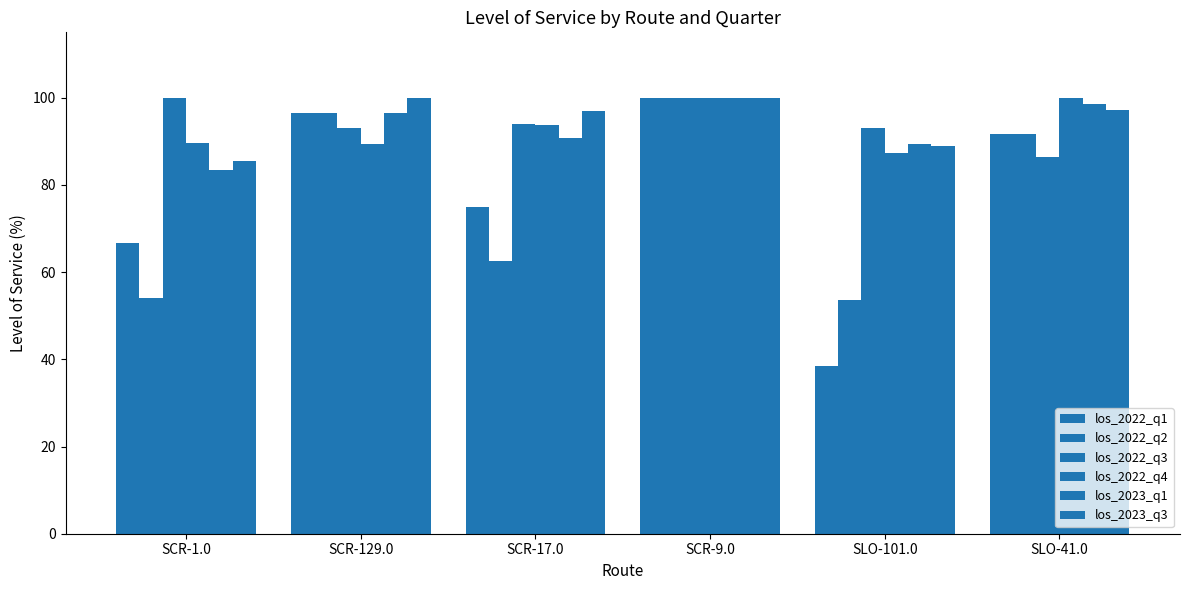

How many values in the los_2022_q2 series exceed 91?

3